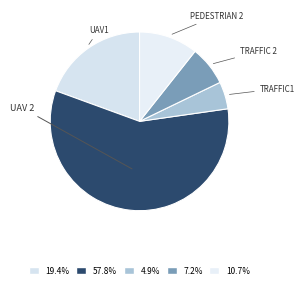

To the nearest percent, what is the average slice percentage?

20%